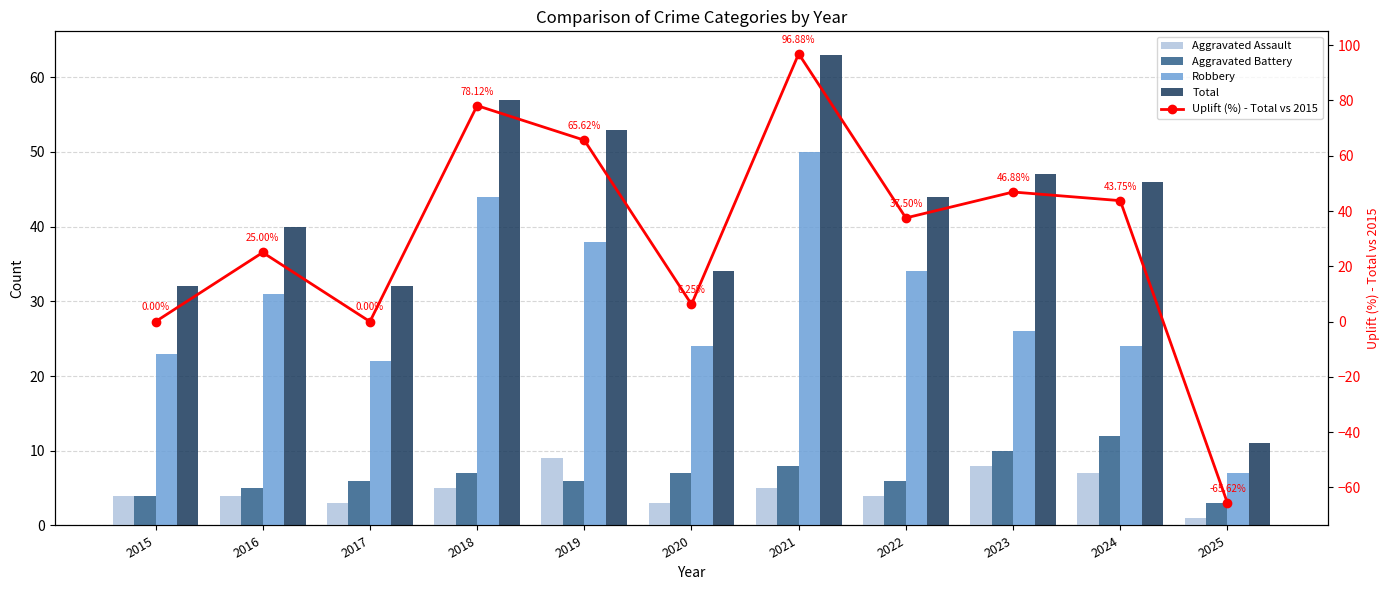

What are all the series names shown in the legend?

Aggravated Assault, Aggravated Battery, Robbery, Total, Uplift (%) - Total vs 2015